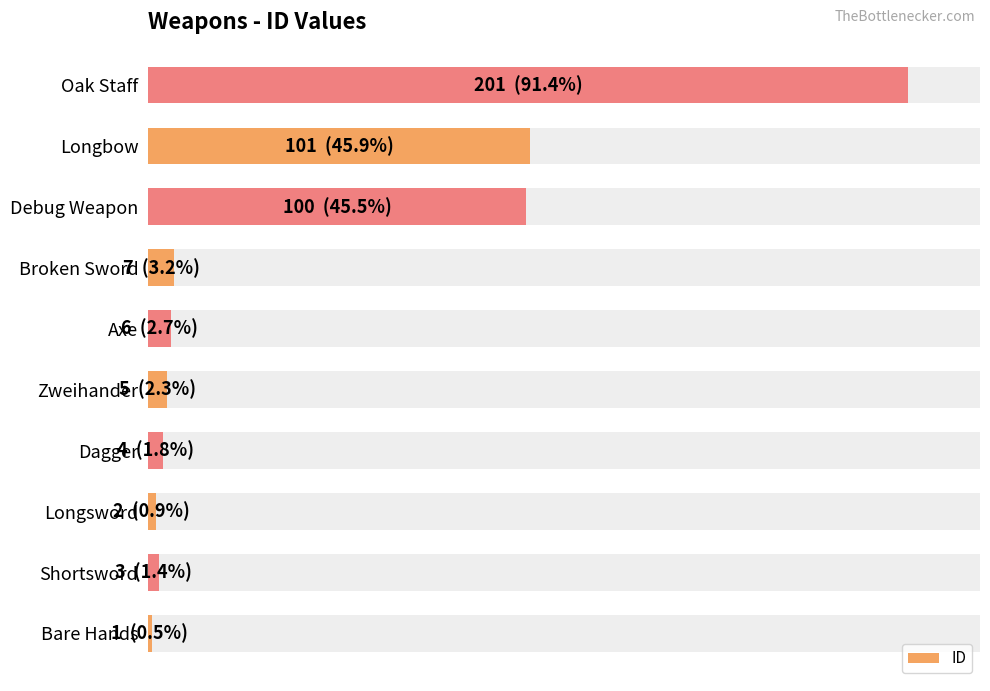

What is the value of the 4th bar from the left?

4